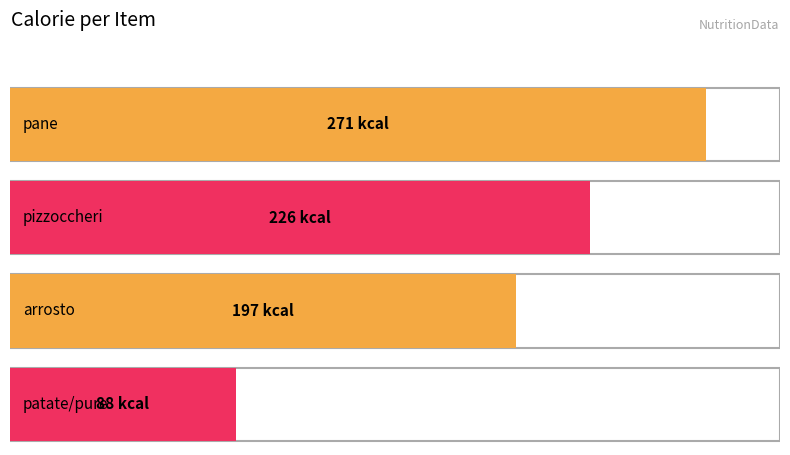

What is the sum of all values?

782